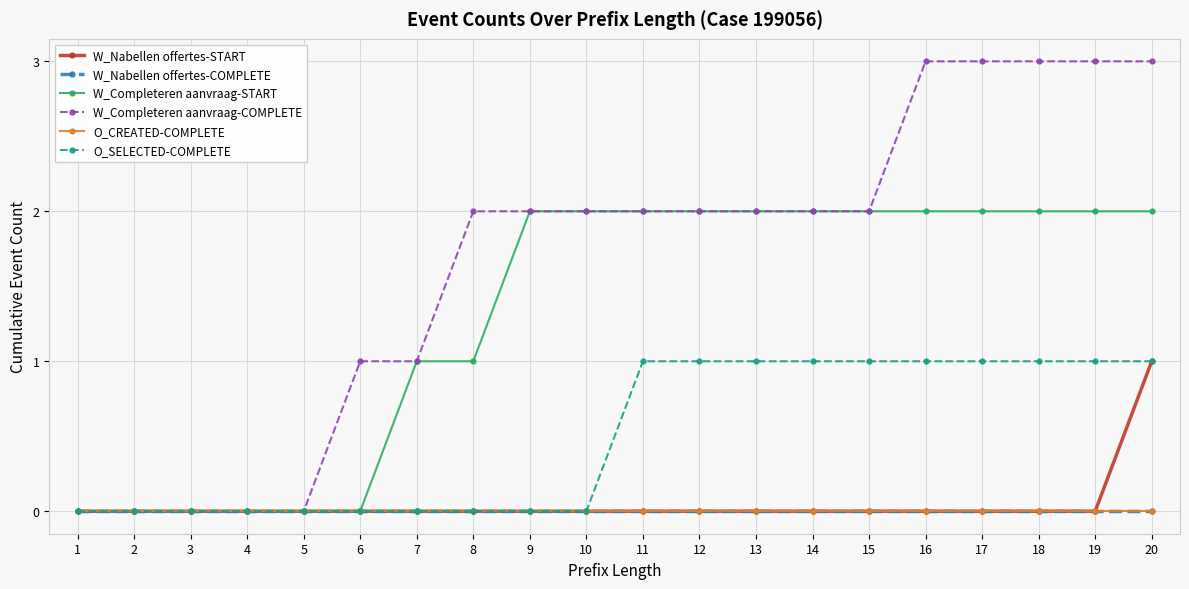

Which series changed the most between 3 and 8?

W_Completeren aanvraag-COMPLETE